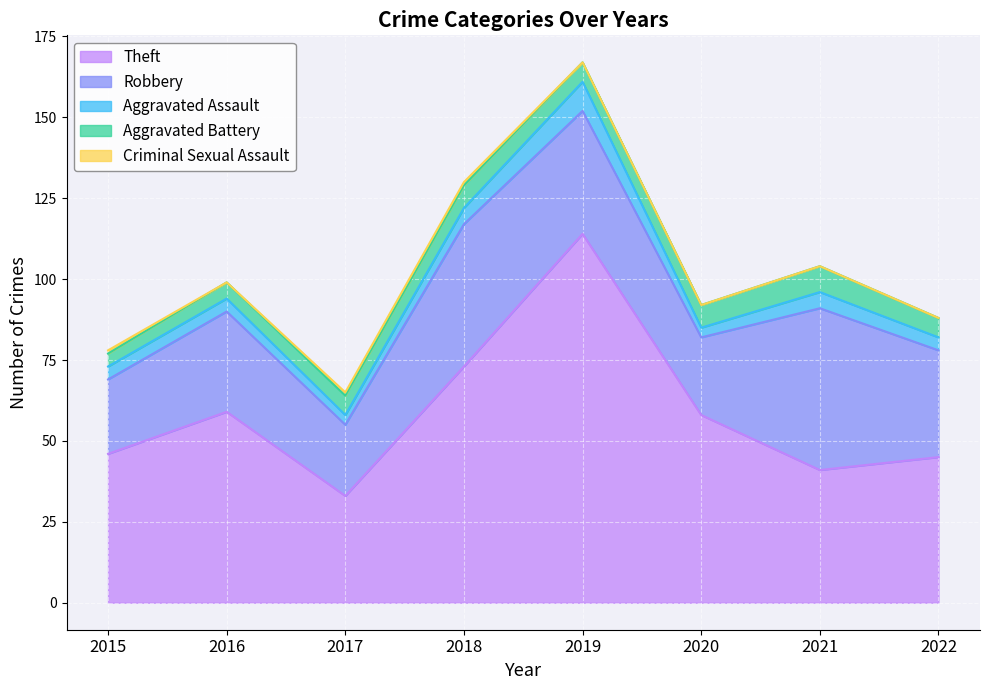

What is the total value across all series at 2018?

130